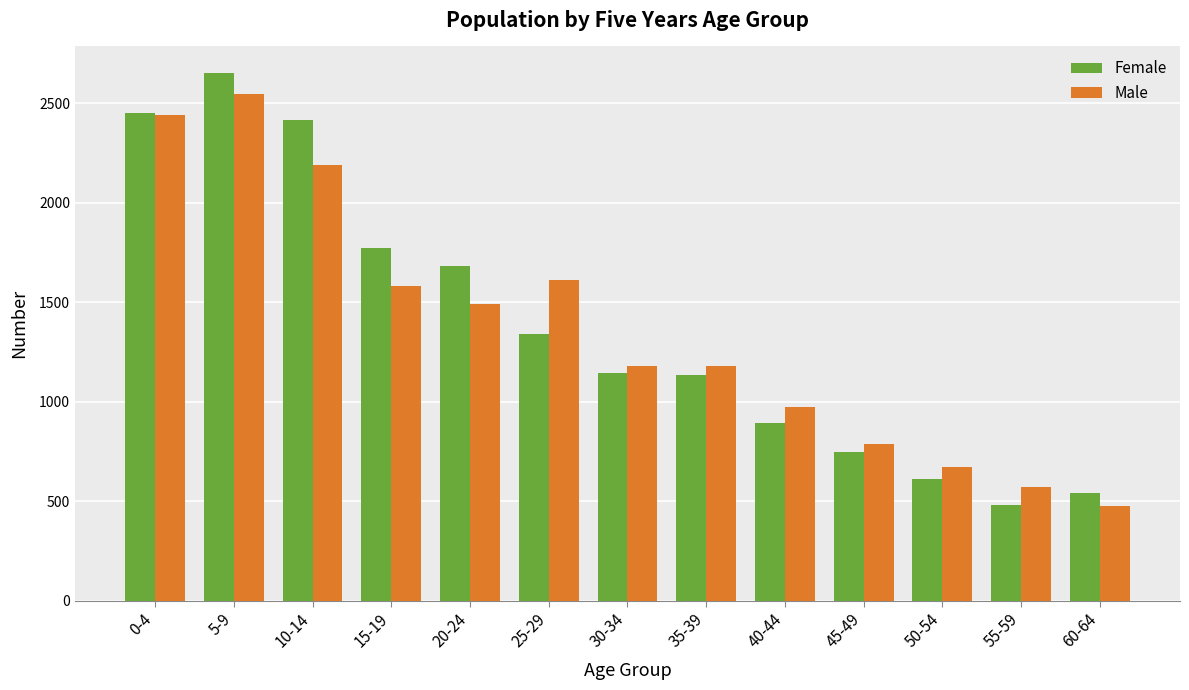

What is the value of the Female bar at the 3rd from the left?

2417